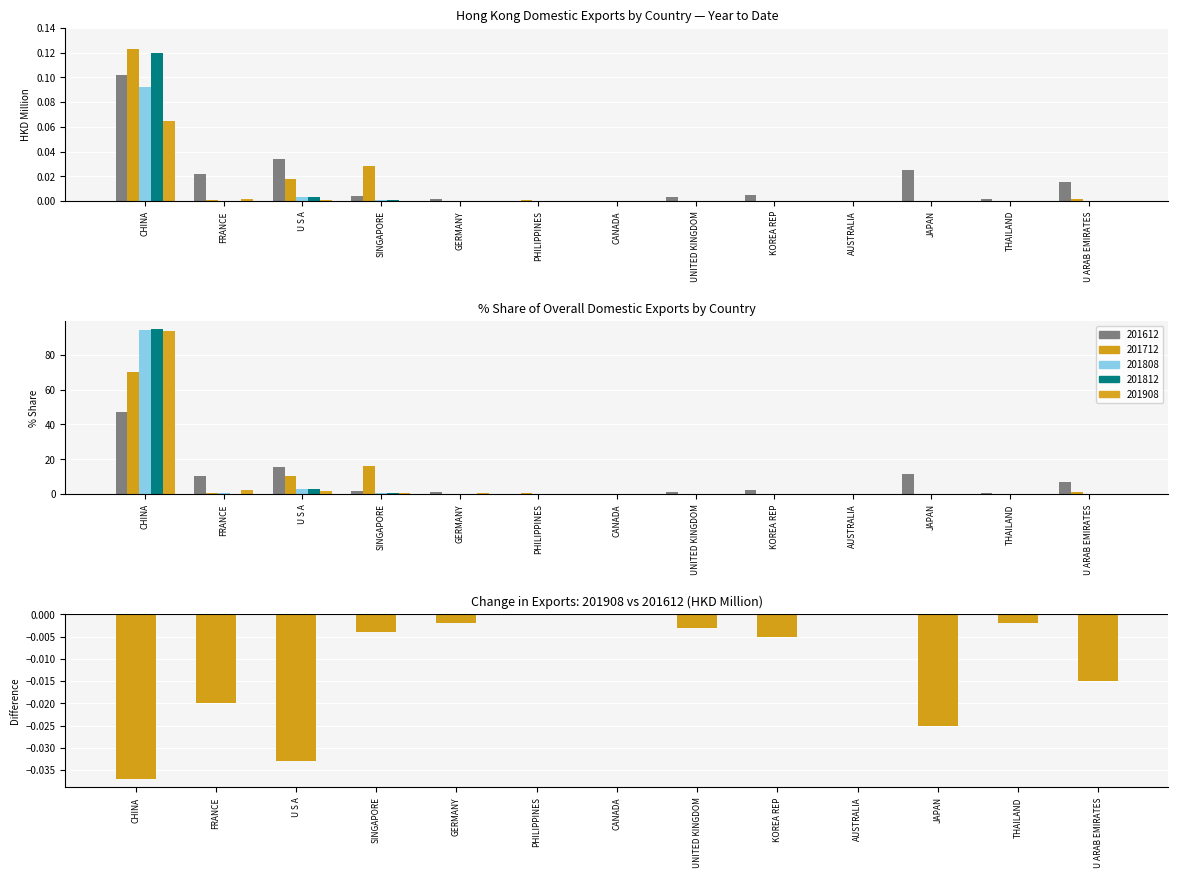

List the labels in order of value, smallest first.

CHINA, U S A, JAPAN, FRANCE, U ARAB EMIRATES, KOREA REP, SINGAPORE, UNITED KINGDOM, GERMANY, THAILAND, PHILIPPINES, CANADA, AUSTRALIA